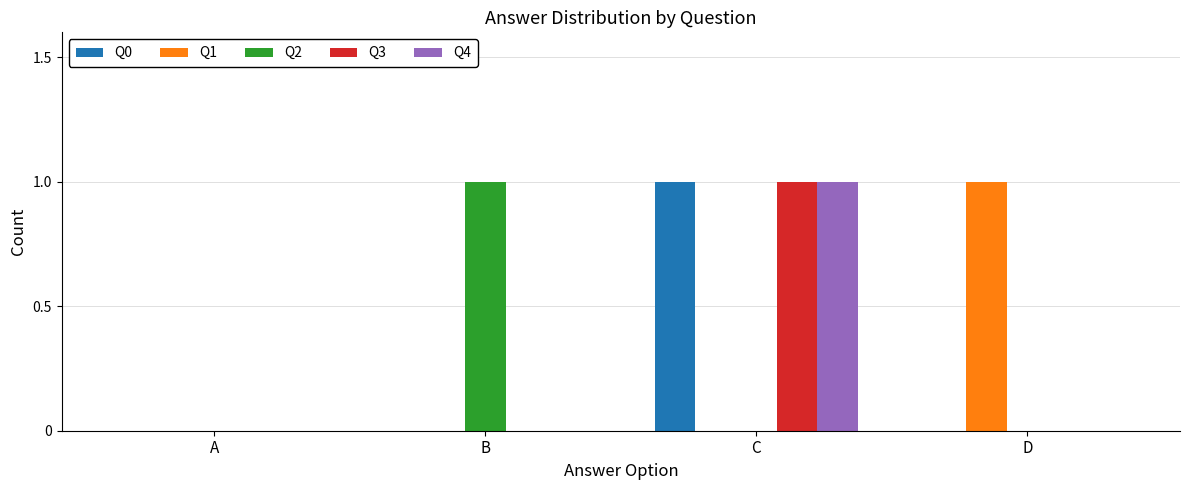

Reading left to right, list all the values displayed in this chart.

Q0: A=0	B=0	C=1	D=0
Q1: A=0	B=0	C=0	D=1
Q2: A=0	B=1	C=0	D=0
Q3: A=0	B=0	C=1	D=0
Q4: A=0	B=0	C=1	D=0